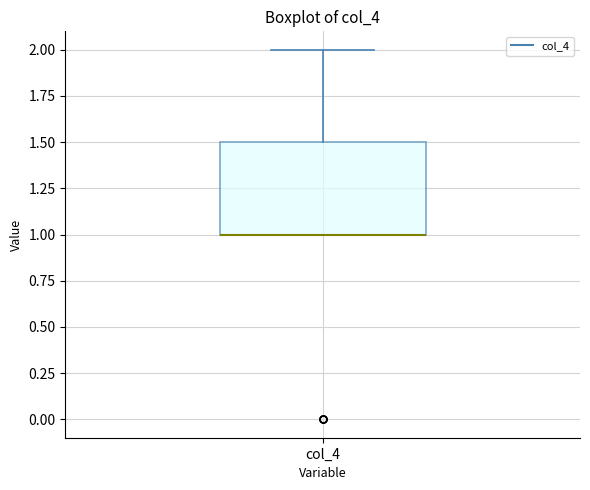

Read this box plot against the y-axis: the position of the median line, the range covered by the box, and the ends of both whiskers. The values are not printed on the chart, so give them approximately, as read against the axis.

median 1.0 (drawn on the box's lower edge), box 1.0 to 1.5, whiskers 1.0 to 2.0